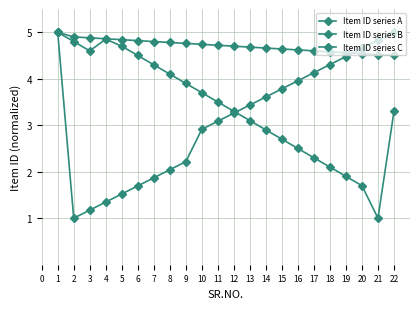

Reading right to left, what are all the values shown in this chart?

Item ID series A: 4.5	4.5	4.5	4.6	4.6	4.6	4.6	4.6	4.7	4.7	4.7	4.7	4.7	4.8	4.8	4.8	4.8	4.8	4.9	4.9	4.9	5.0
Item ID series B: 5.0	4.8	4.7	4.5	4.3	4.1	4.0	3.8	3.6	3.4	3.3	3.1	2.9	2.2	2.0	1.9	1.7	1.5	1.3	1.2	1.0	5.0
Item ID series C: 3.3	1.0	1.7	1.9	2.1	2.3	2.5	2.7	2.9	3.1	3.3	3.5	3.7	3.9	4.1	4.3	4.5	4.7	4.8	4.6	4.8	5.0